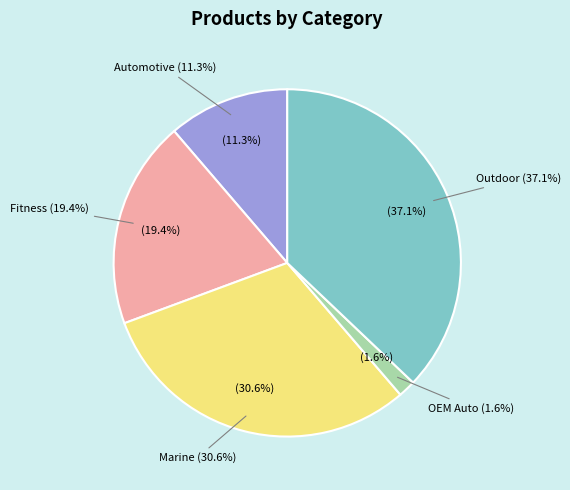

The Automotive slice represents 11% of the pie. True or false?

True